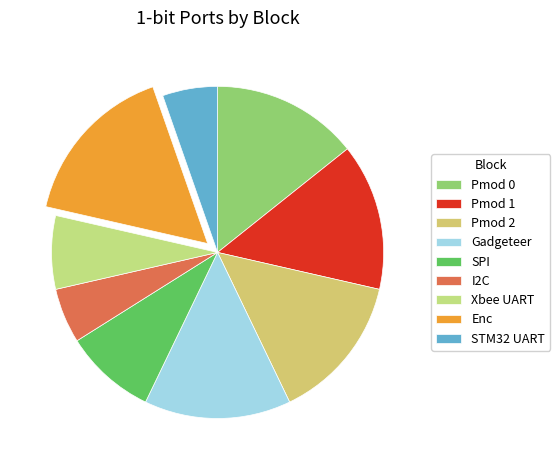

Which slice is the smallest?

I2C